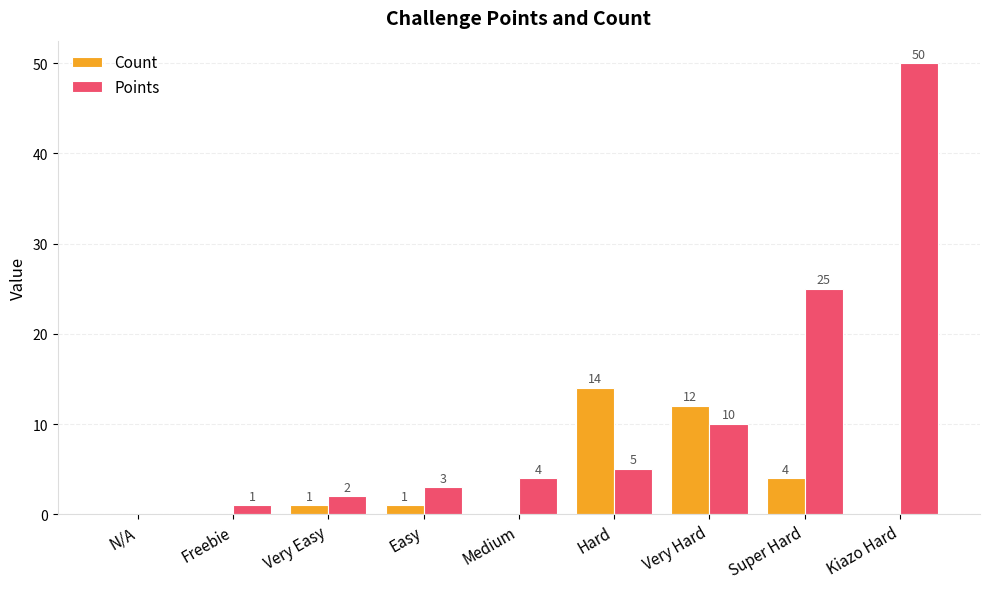

Is it true that Count equals 1 at Easy?

True